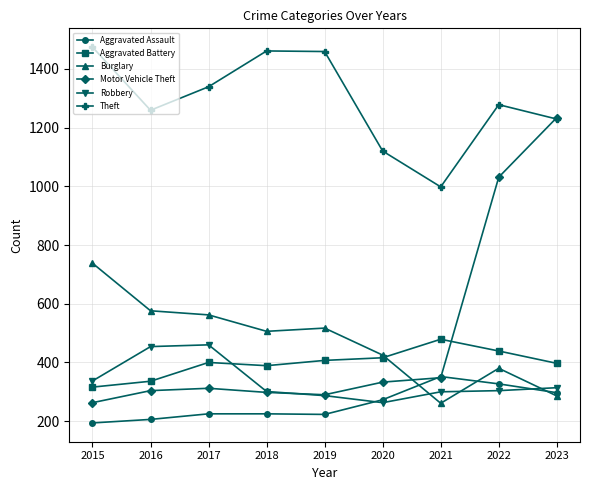

At how many categories does at least one series exceed 279?

9